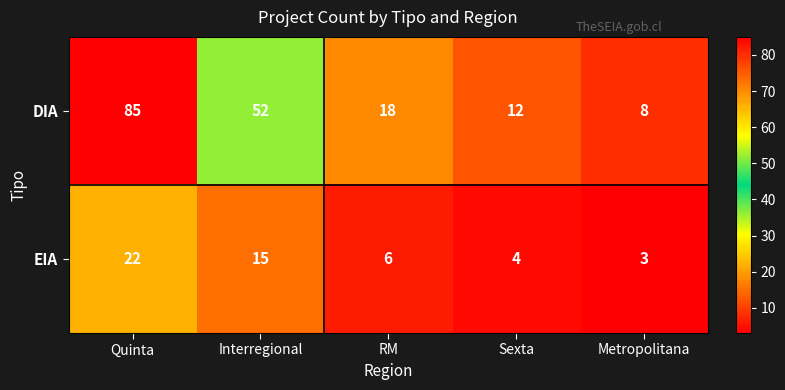

What is the approximate value of DIA at RM?

18